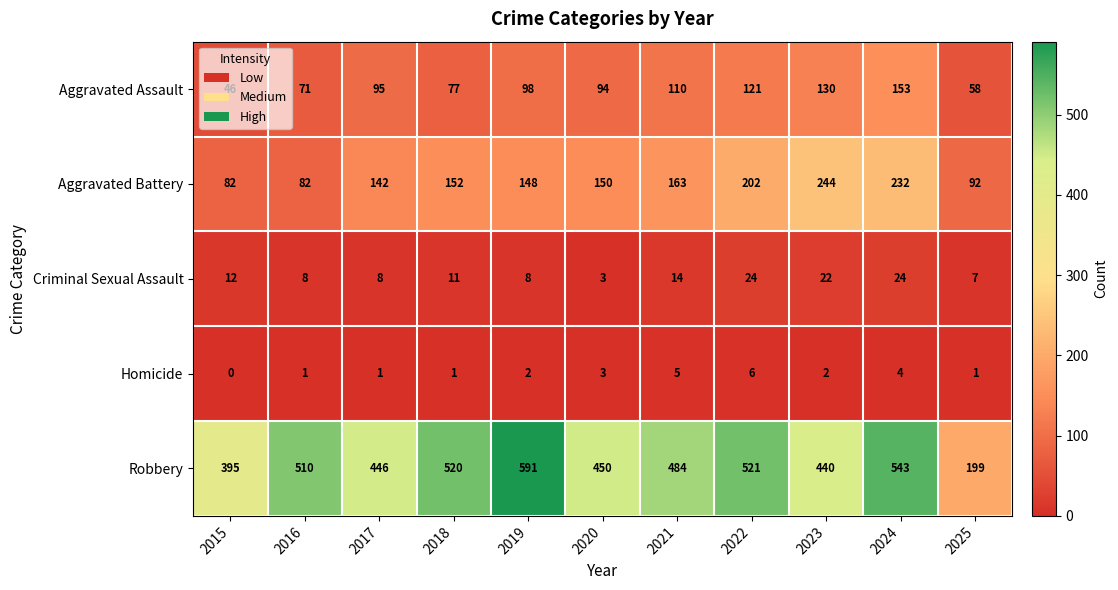

Is it true that Aggravated Assault equals 94 at 2020?

True